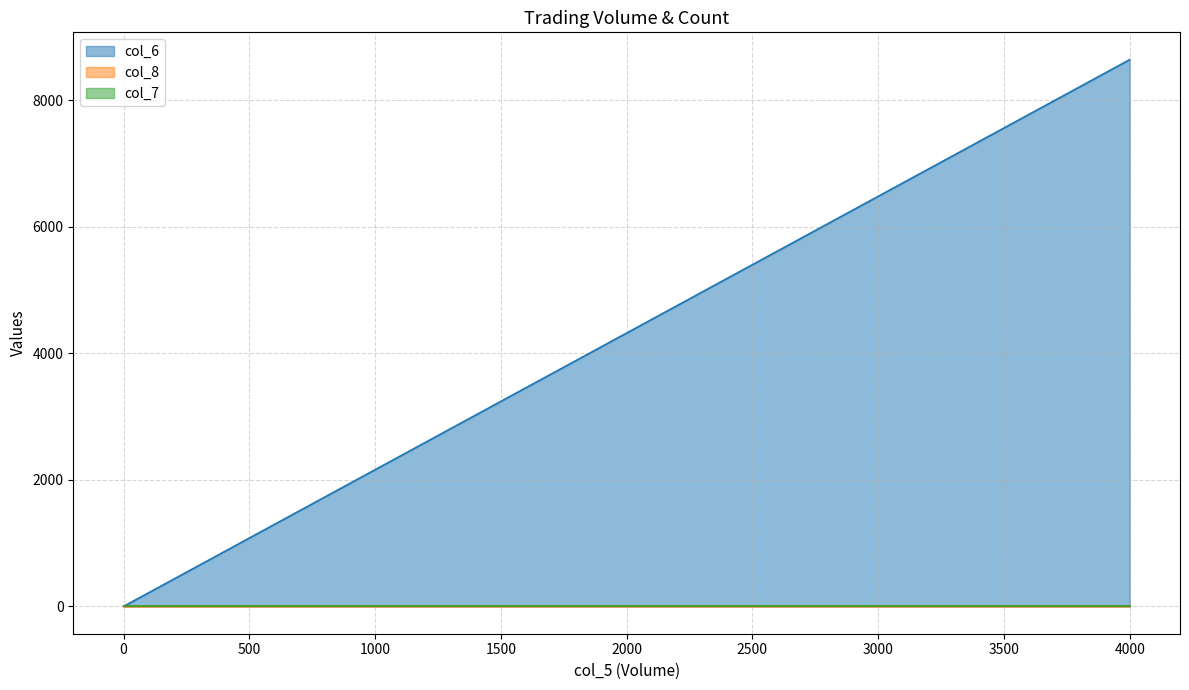

Between 0 and 0, which series saw the biggest shift?

col_6